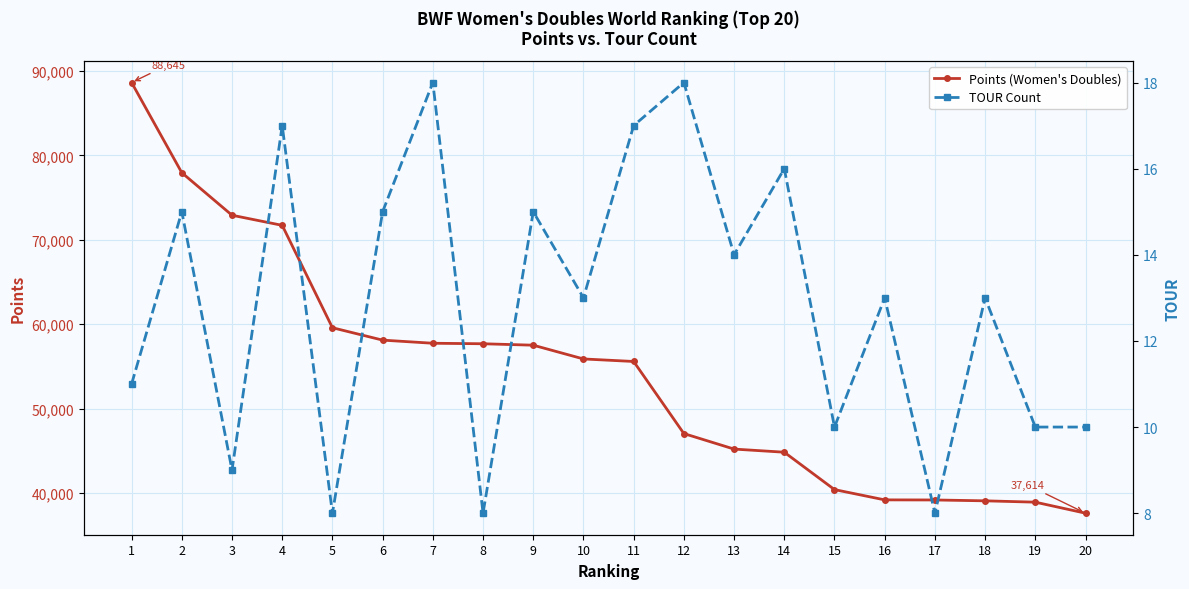

What is the difference between the maximum and minimum values in the TOUR Count series?

10.0